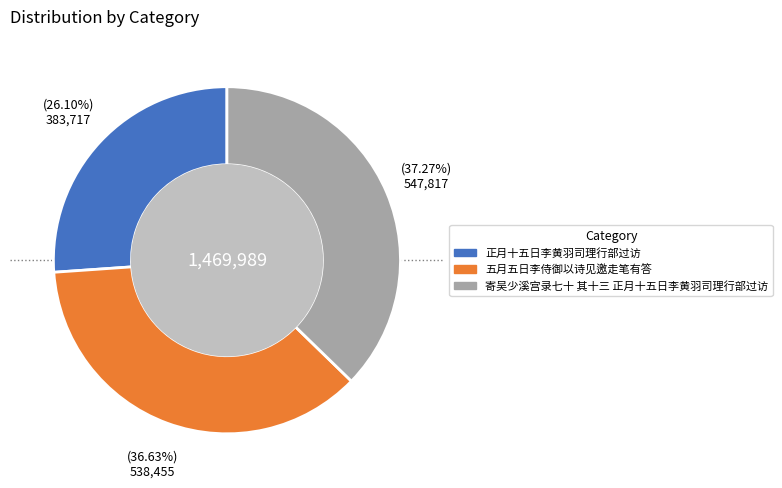

How much of the chart is everything except 寄吴少溪宫录七十 其十三 正月十五日李黄羽司理行部过访?

62.7%